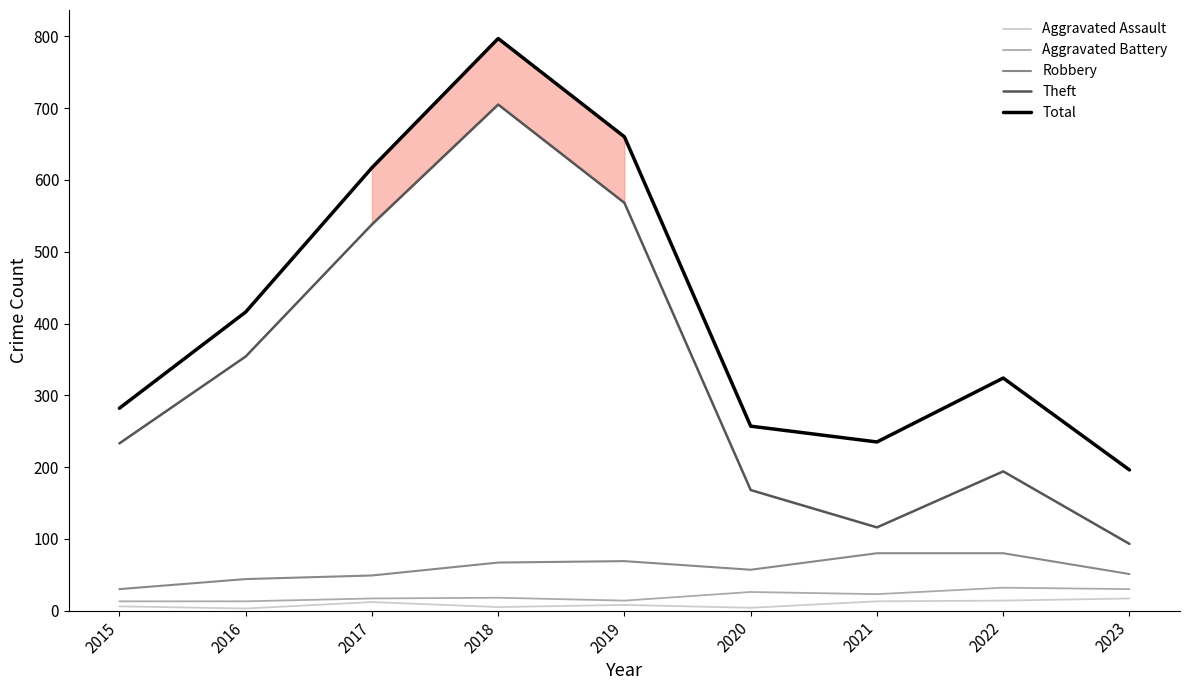

What is the average value of the Aggravated Assault series?

9